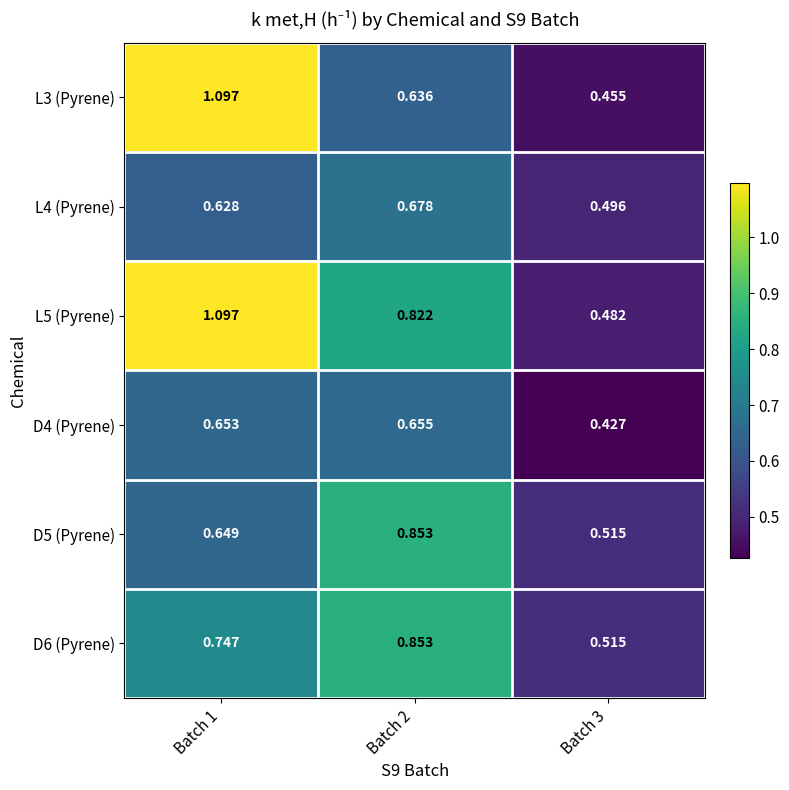

Which series has the widest spread of values?

L3 (Pyrene)